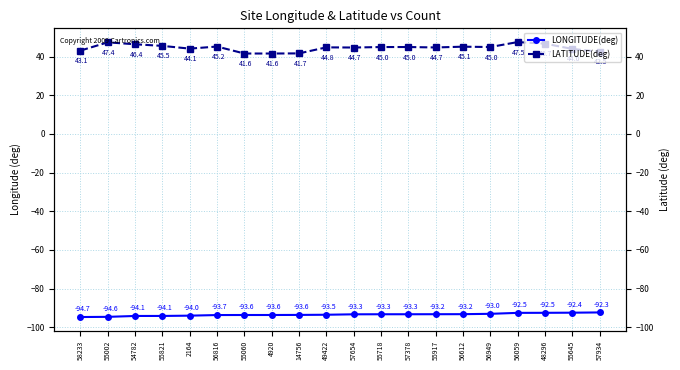

What is the greatest value displayed?

47.5